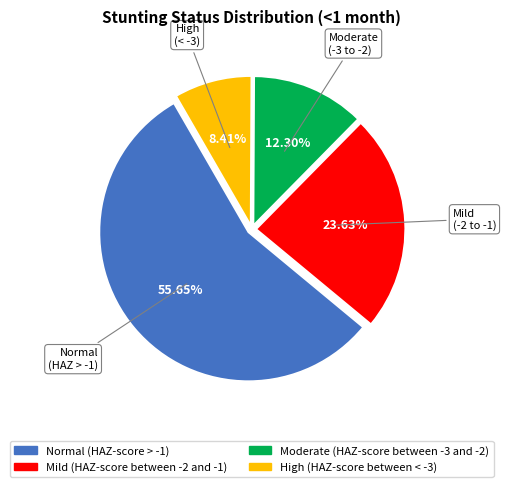

To the nearest percent, what is the difference between the largest and smallest slice percentages?

47%